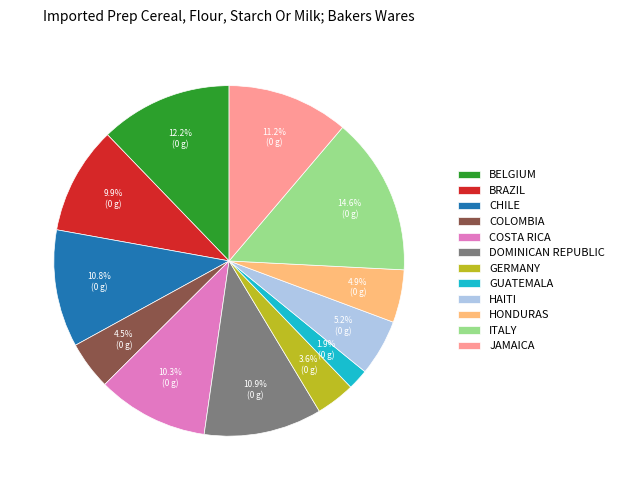

Does COSTA RICA account for over 50% of the chart?

No